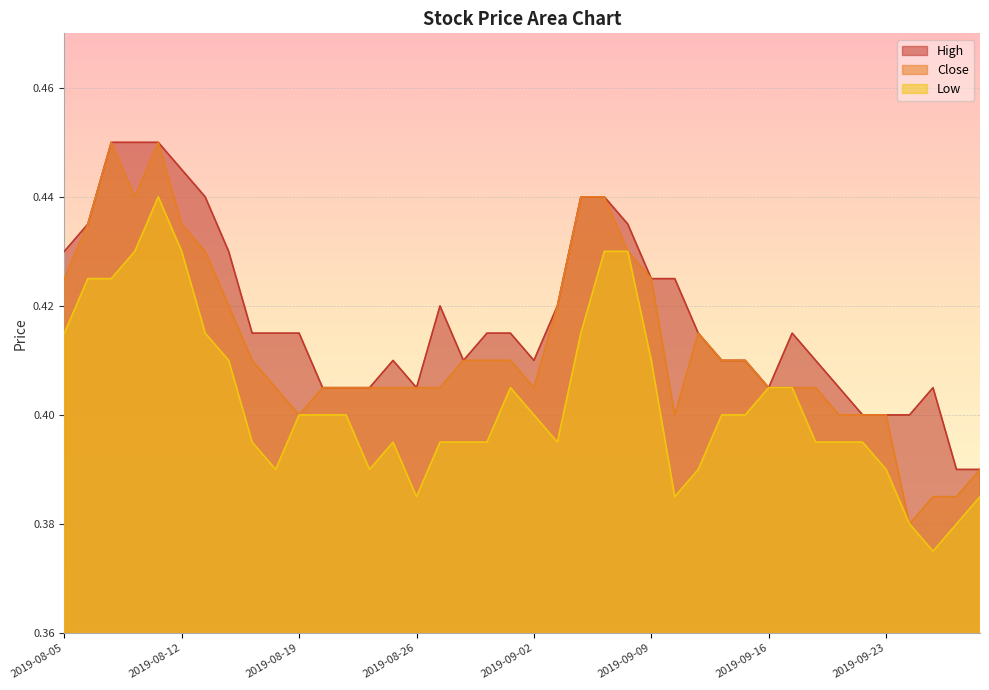

What is the difference between the maximum and minimum values in the High series?

0.1